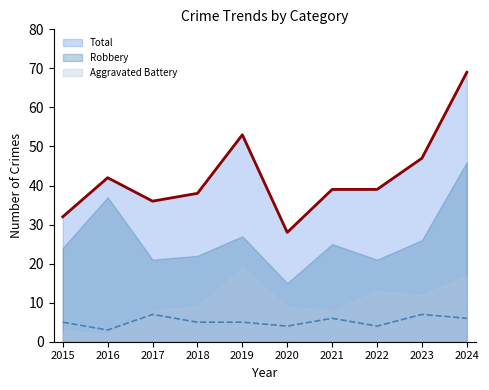

At which category does Total reach its first local peak?

2016